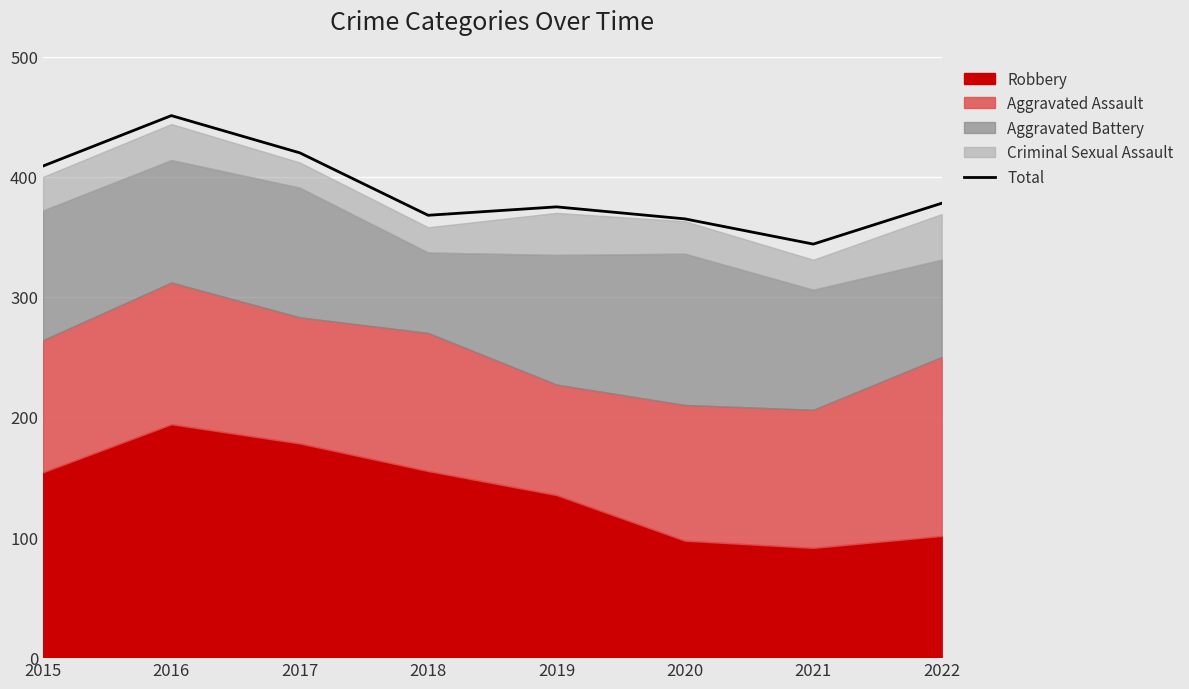

What is the sum of the values at 2016 and 2021?

795